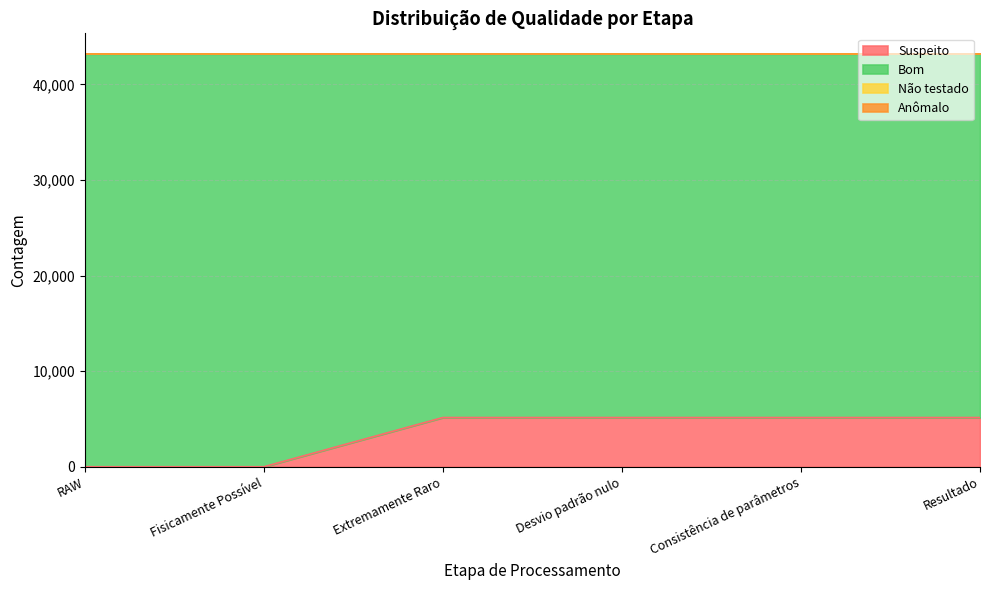

At which label is Anômalo closest to 0?

RAW